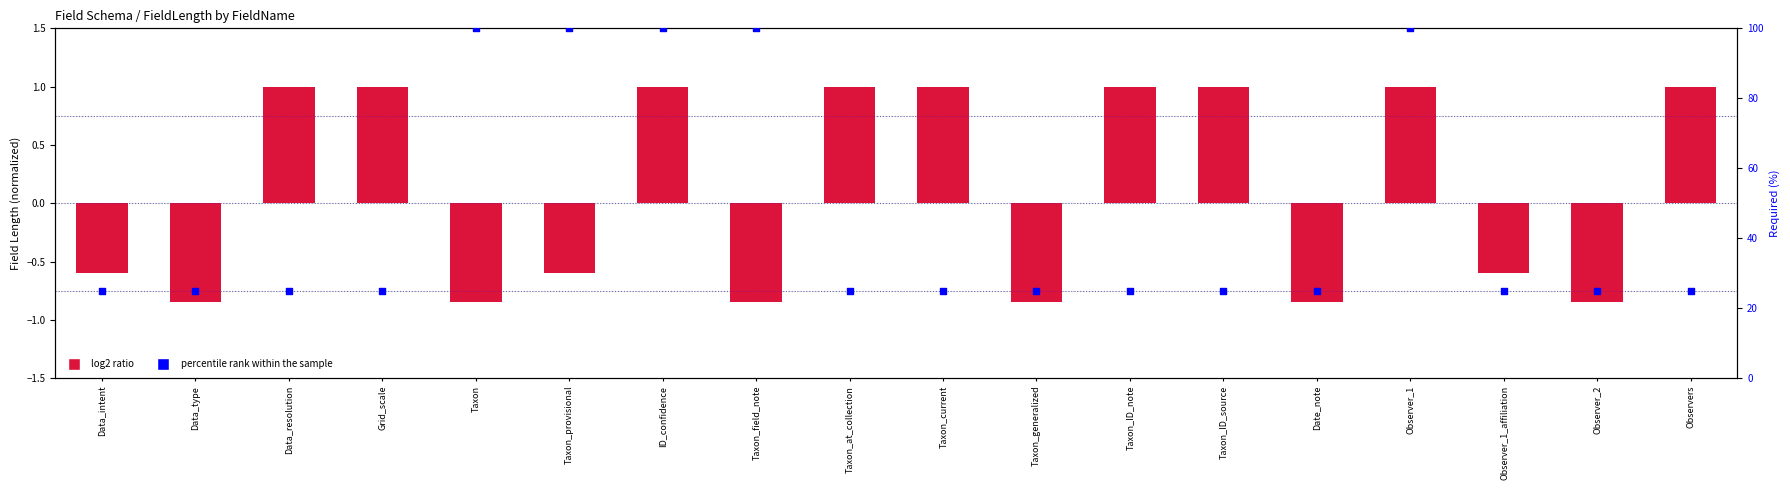

What are all the series names shown in the legend?

log2 ratio, percentile rank within the sample